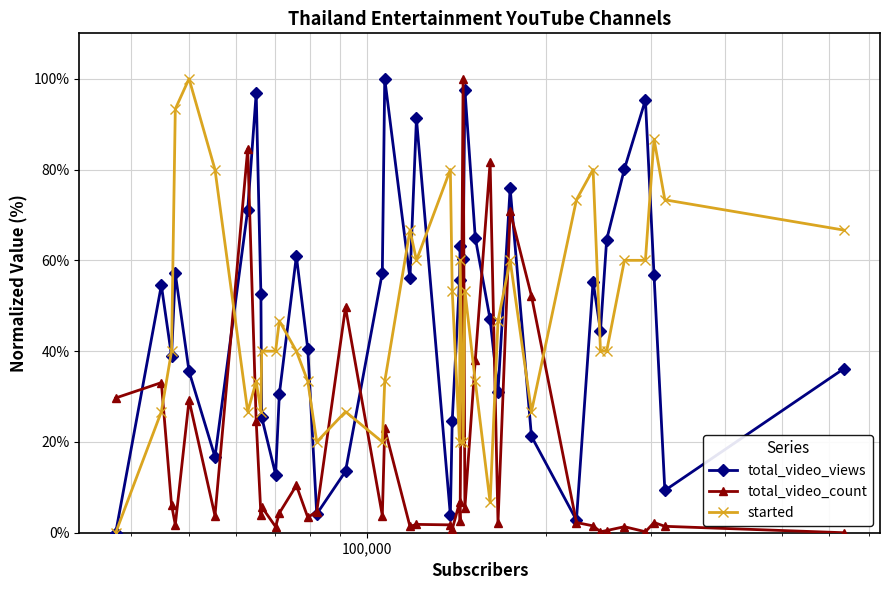

Count the number of categories in the chart.

40